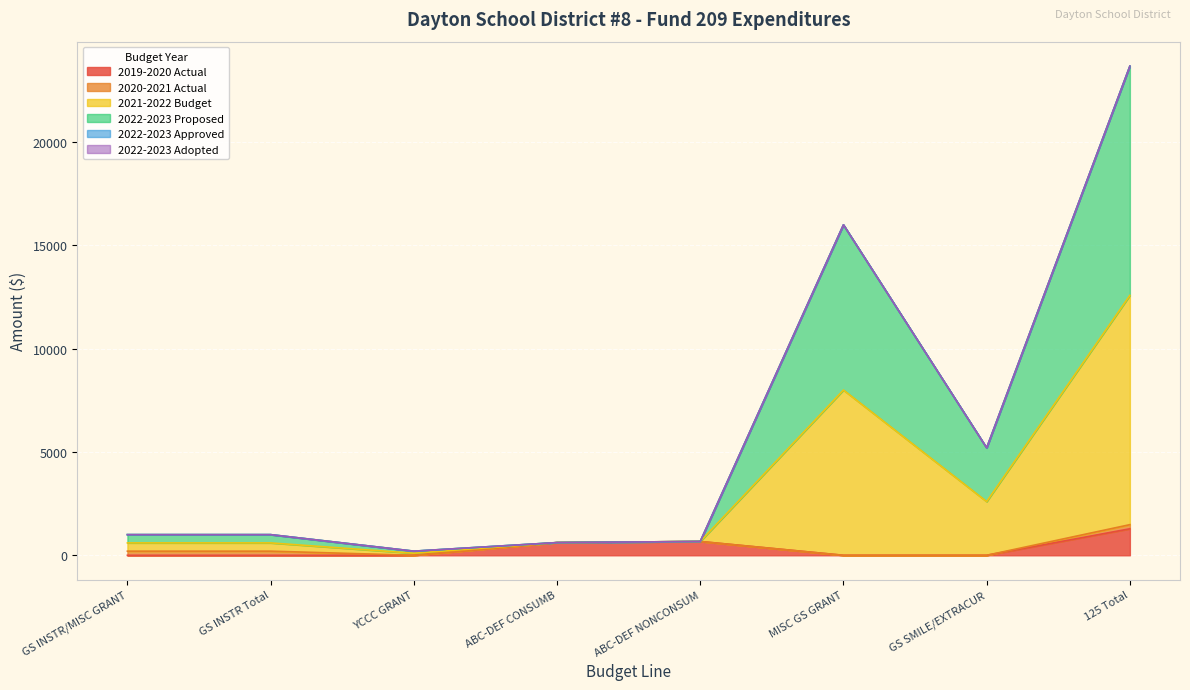

Which has a higher value, GS INSTR Total or ABC-DEF NONCONSUM?

ABC-DEF NONCONSUM